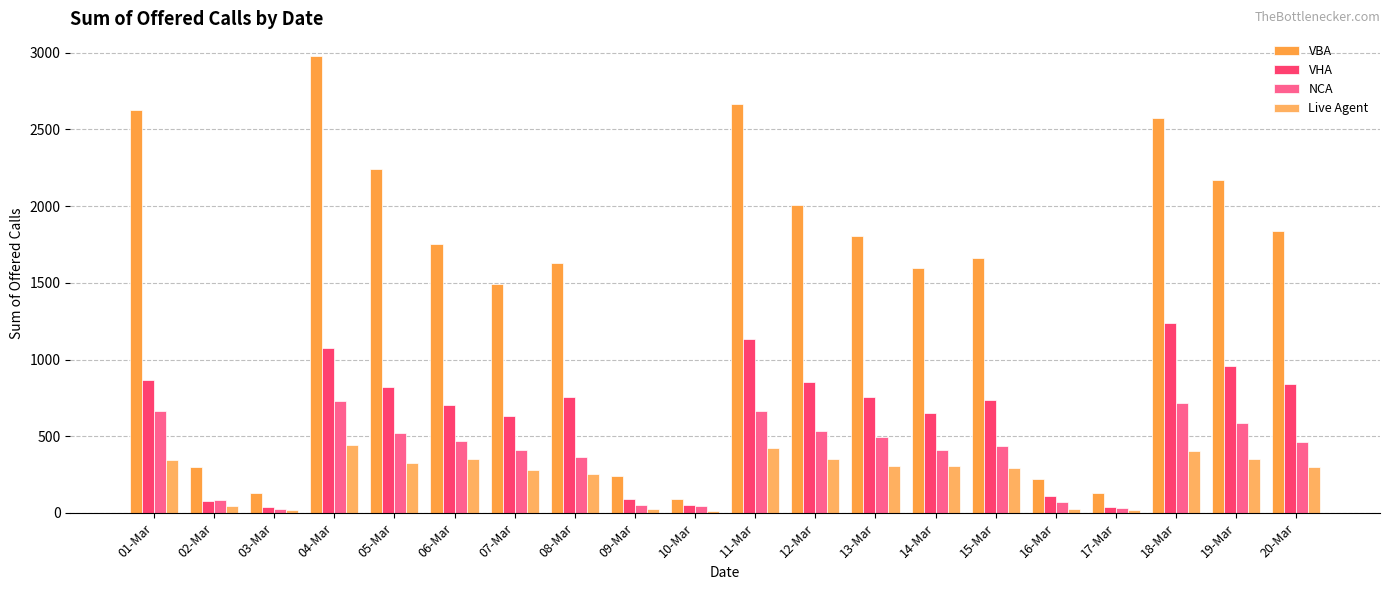

How many bars are there in total?

80